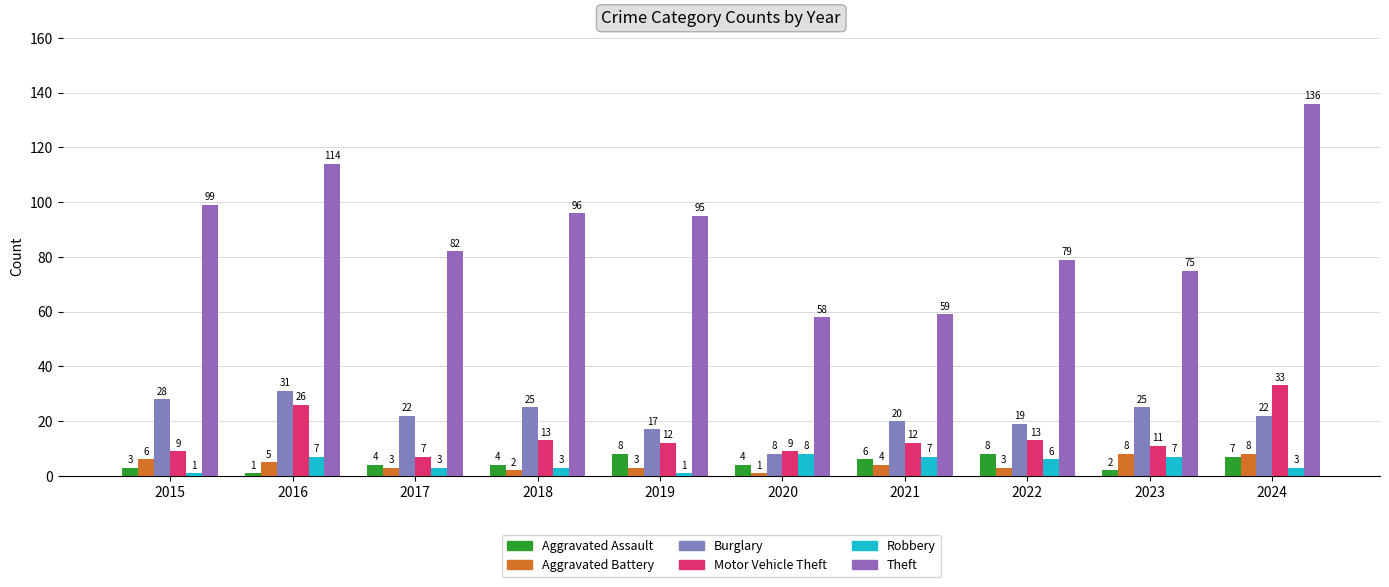

How many bars are there in total?

60